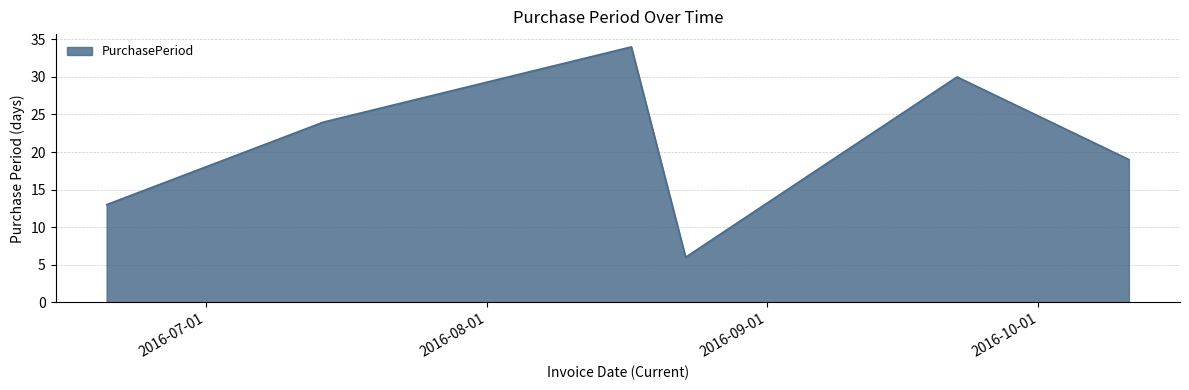

What is the minimum value shown in the chart?

6